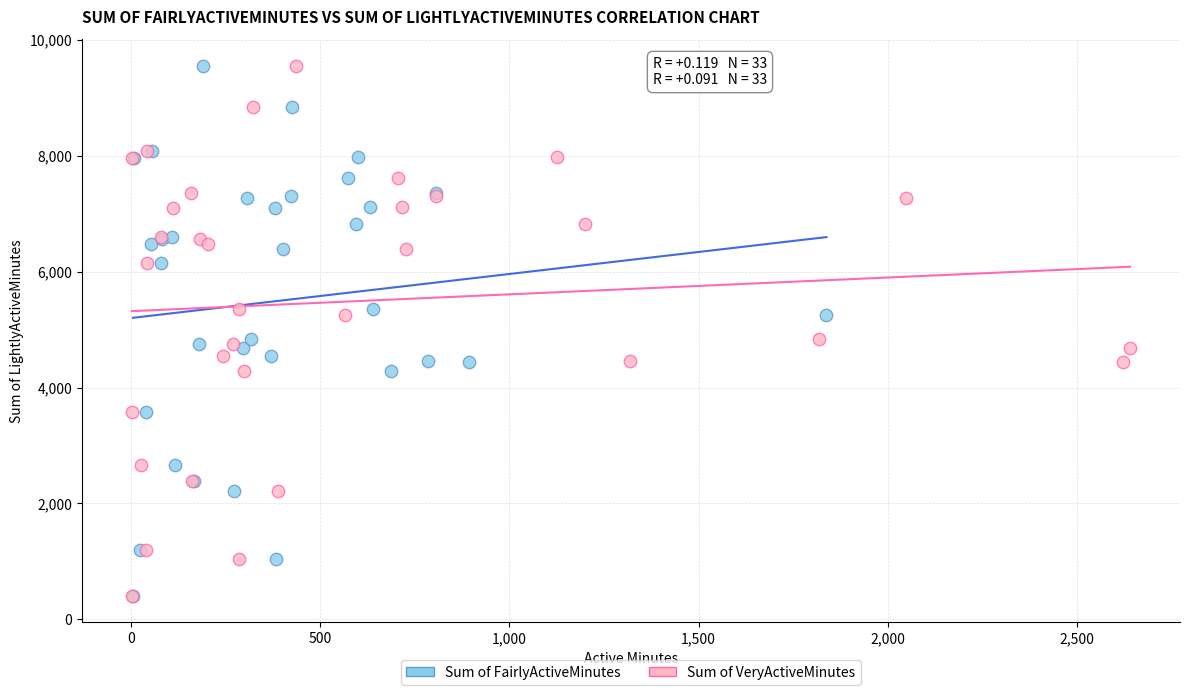

What are all the series names shown in the legend?

Sum of FairlyActiveMinutes, Sum of VeryActiveMinutes